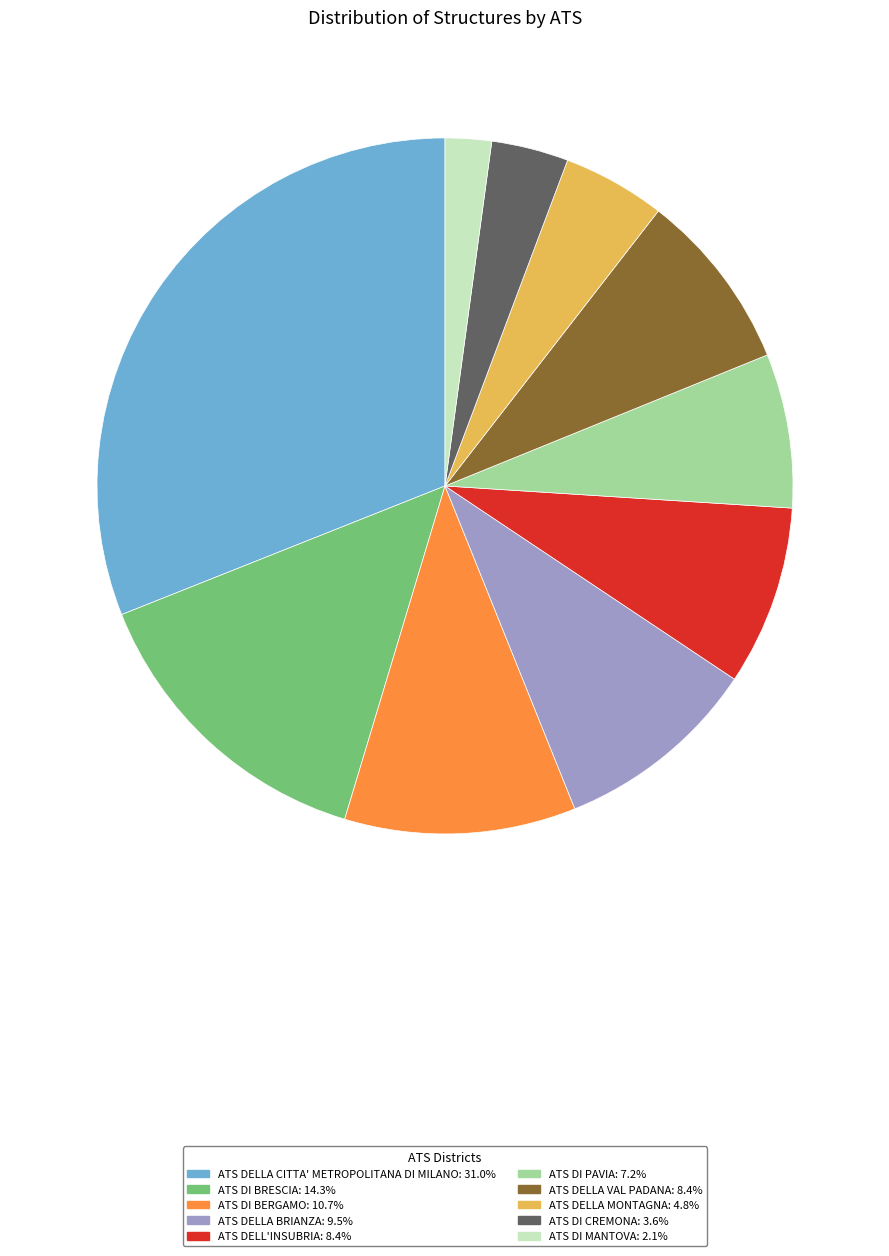

Combined, do ATS DI CREMONA and ATS DELLA BRIANZA account for over 50%?

No